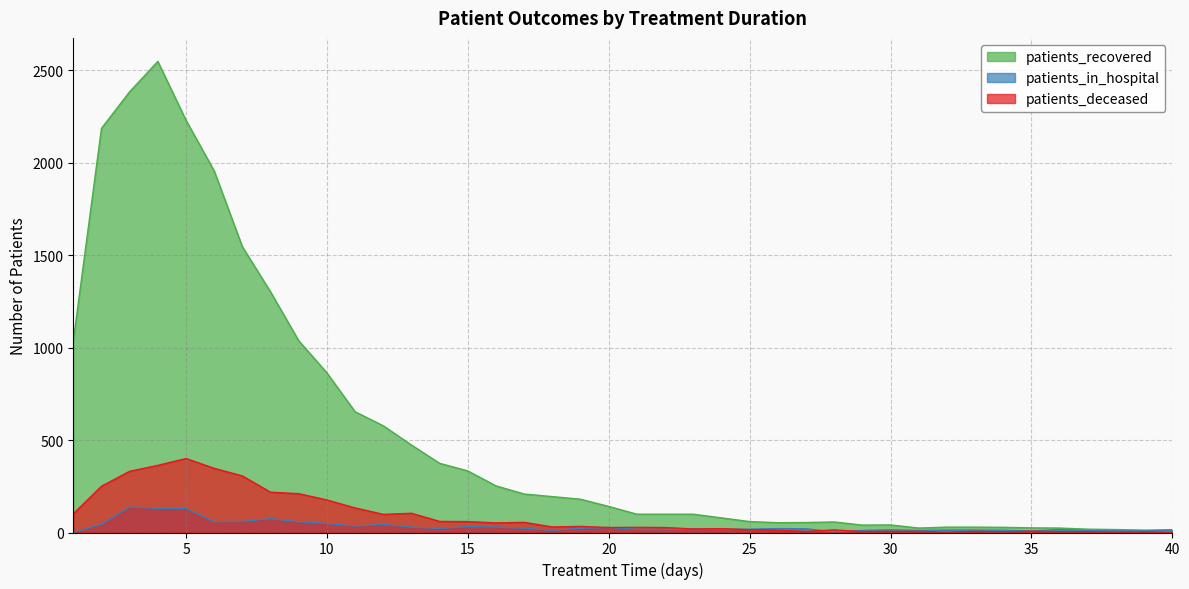

Read the patients_in_hospital value at 29, to the nearest 10.

10